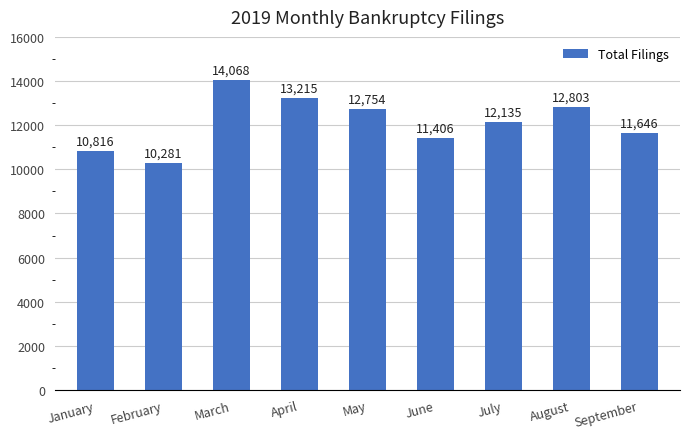

Count the number of data series in this chart.

1